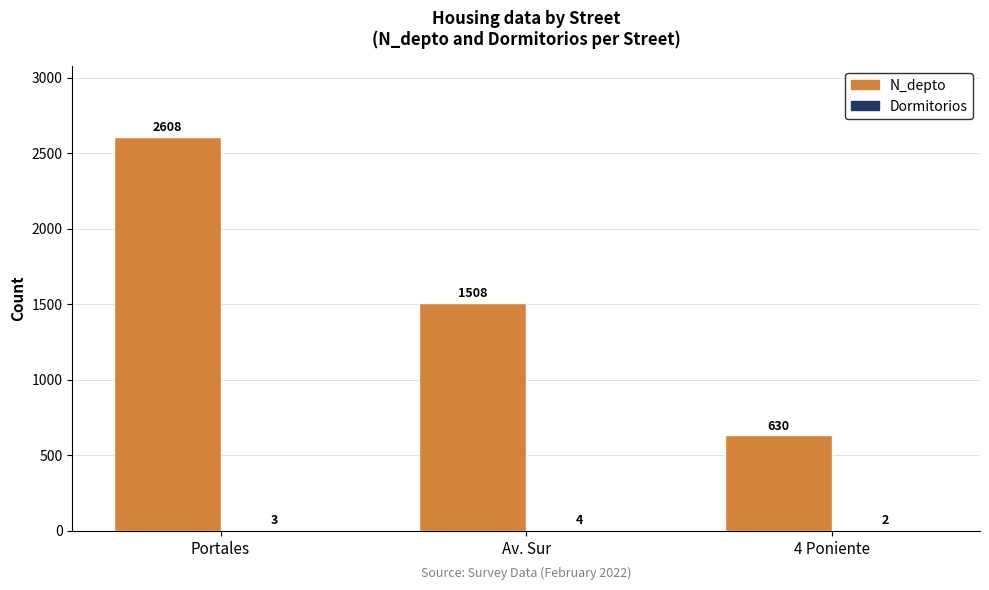

Where is N_depto nearest to the value 1619?

Av. Sur